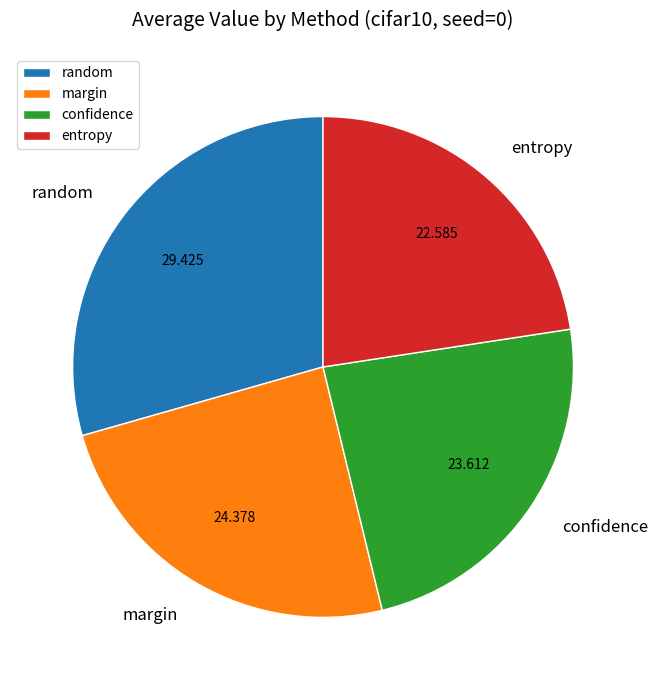

Is entropy the majority of the pie?

No